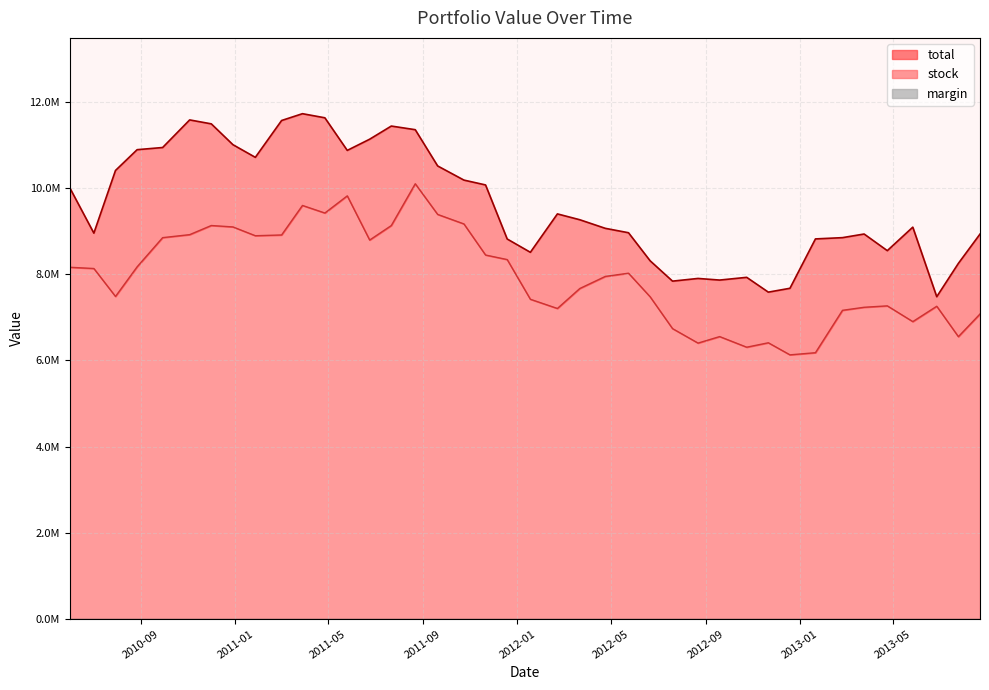

Where does the stock series first go above 8021007?

2010-06-01